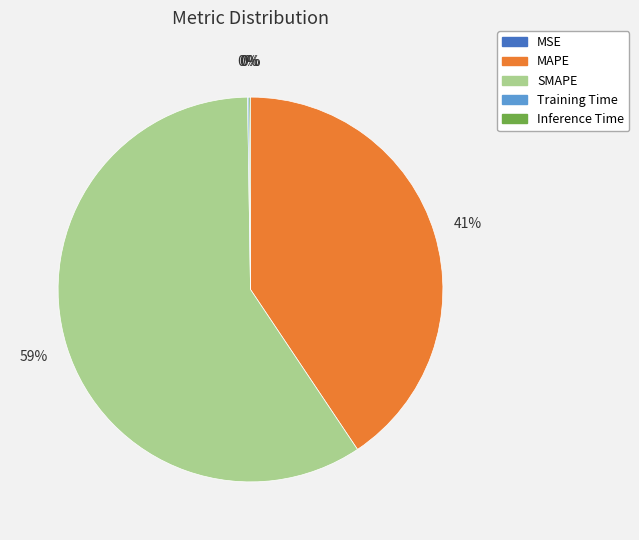

To the nearest percent, what is the difference between the largest and smallest slice percentages?

59%